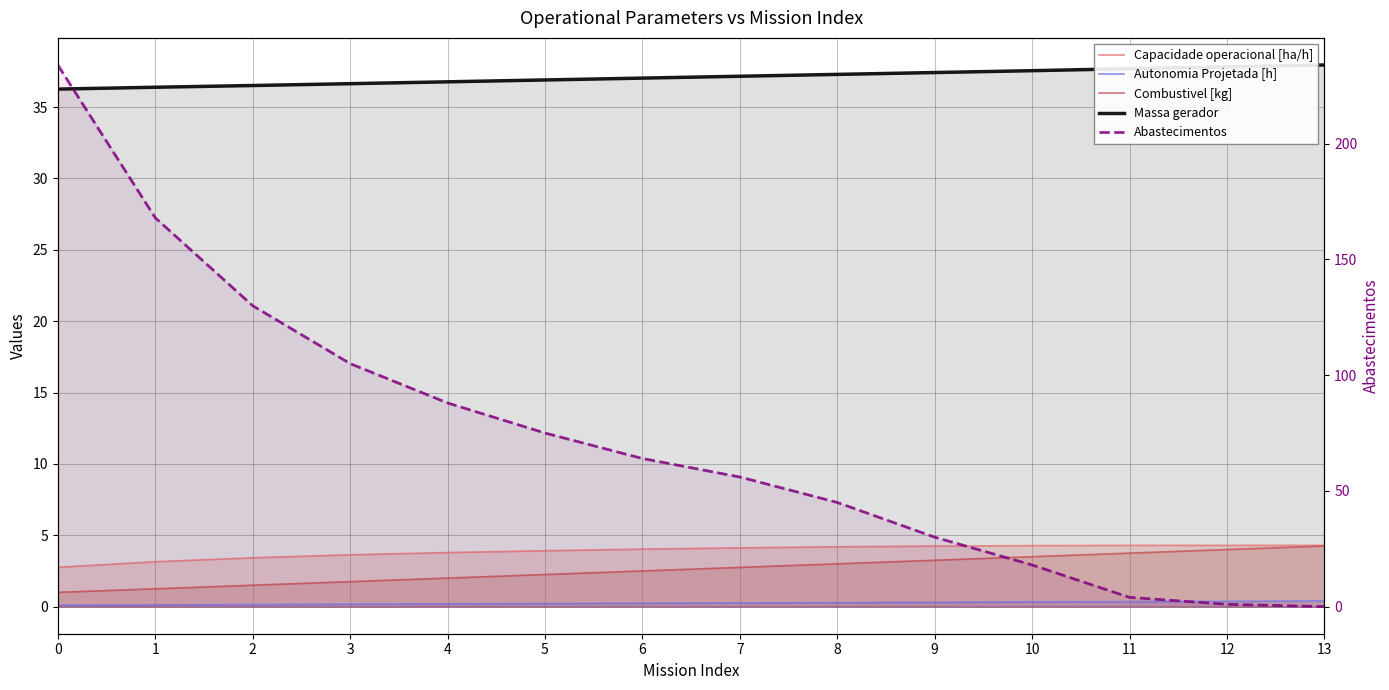

What is the spread (max minus min) of values at 1?

167.9